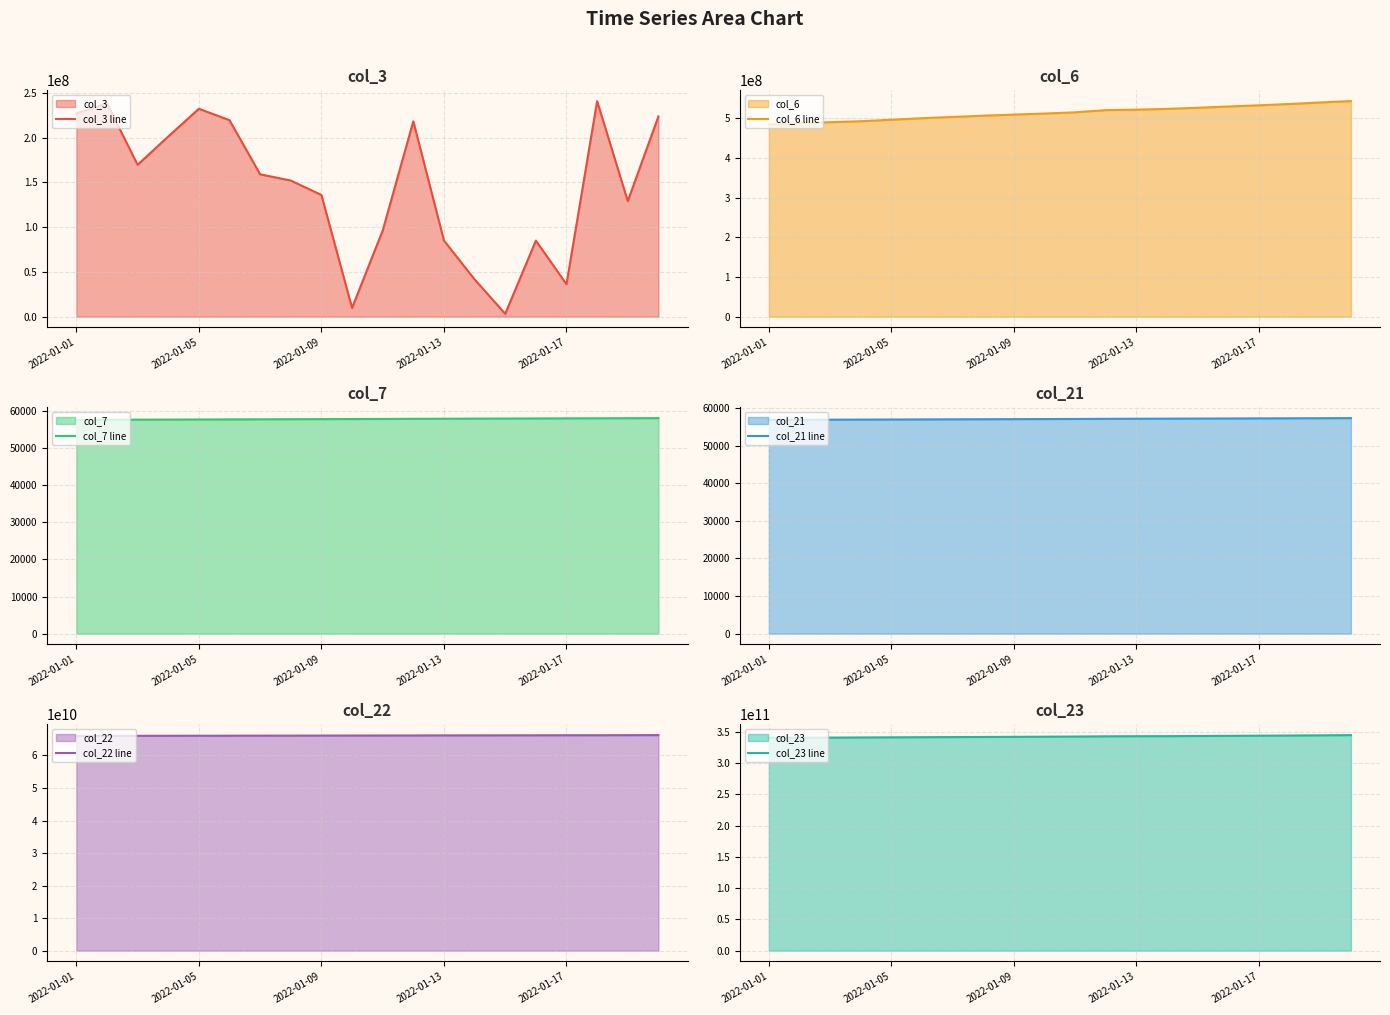

What is the maximum value for col_3 line?

240937032